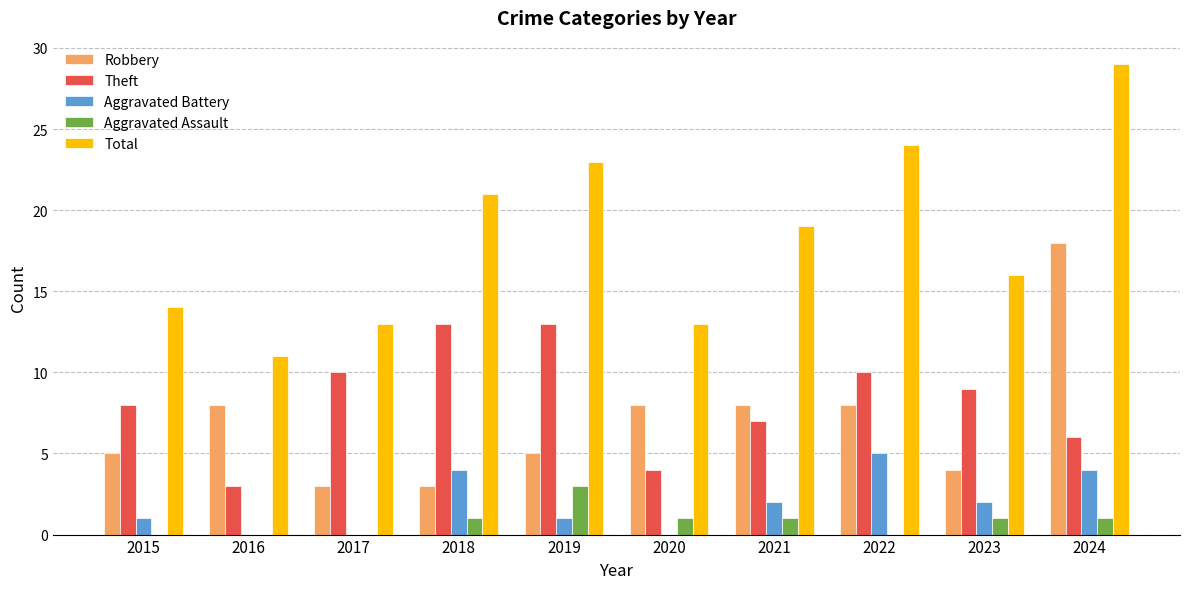

What is the highest value of the Aggravated Assault series?

3